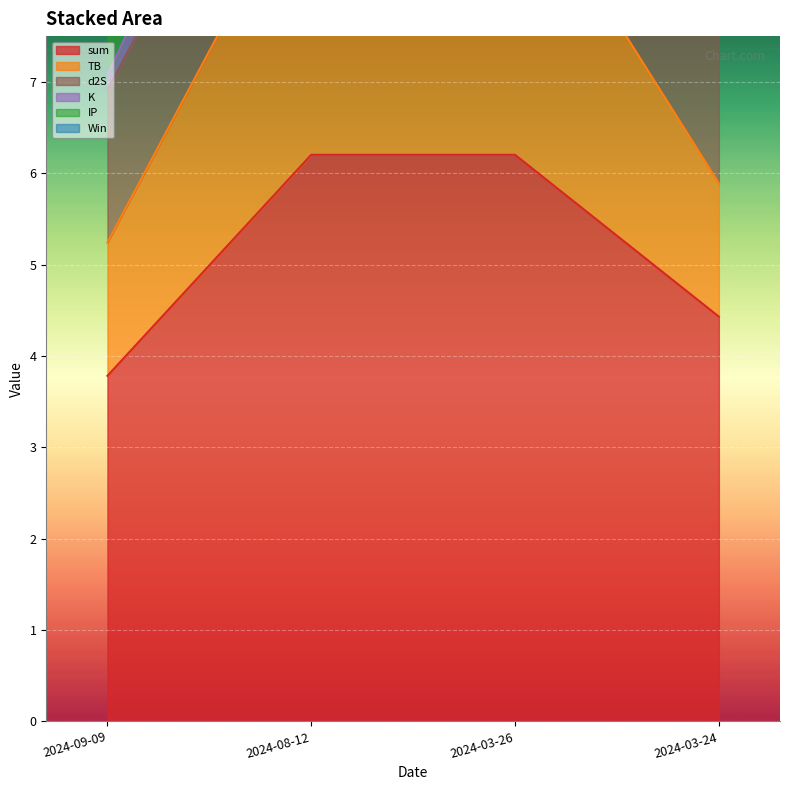

What is the value of the Win point at the 2nd from the left?

11.1